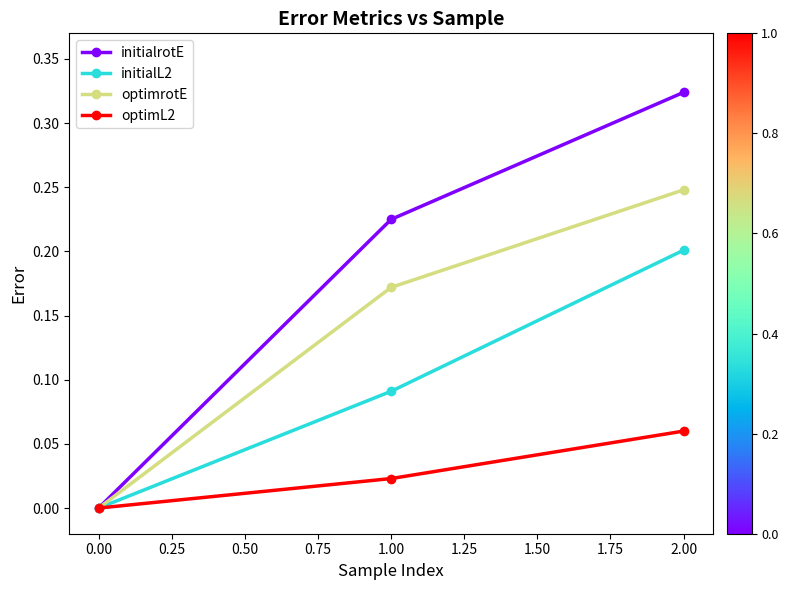

What is the label of the 1st point from the right?

2.00